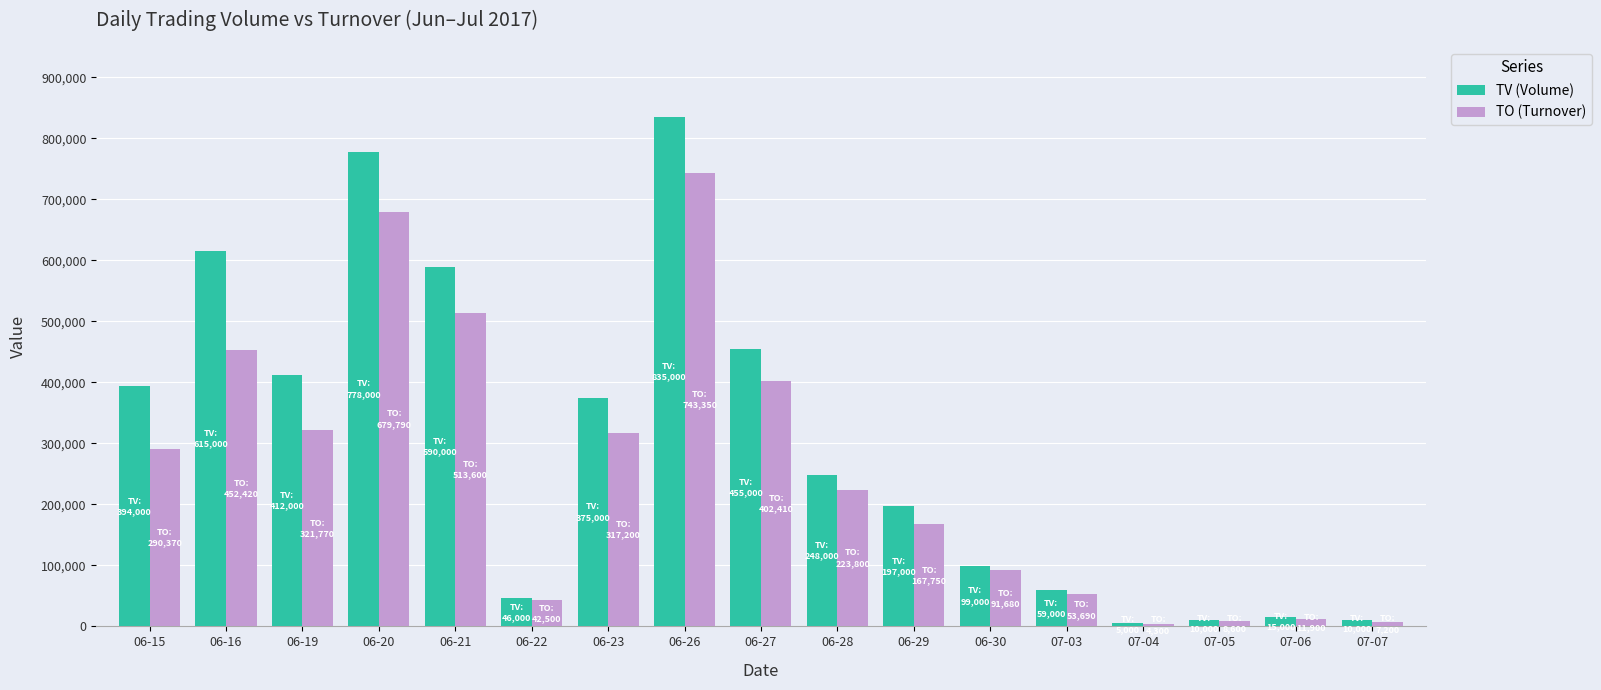

Which label corresponds to the largest value in the chart?

06-26